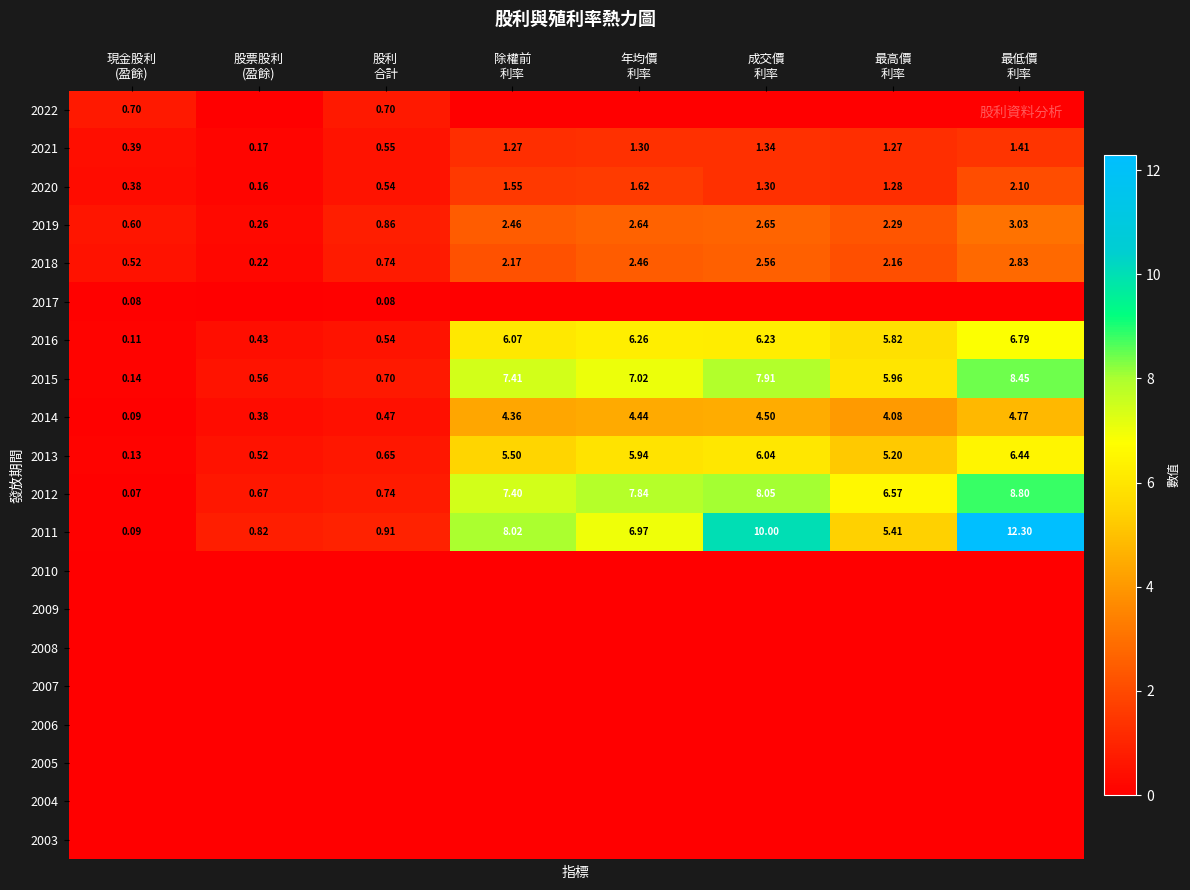

The 2008 series shows 0.0 at 除權前 利率. True or false?

True